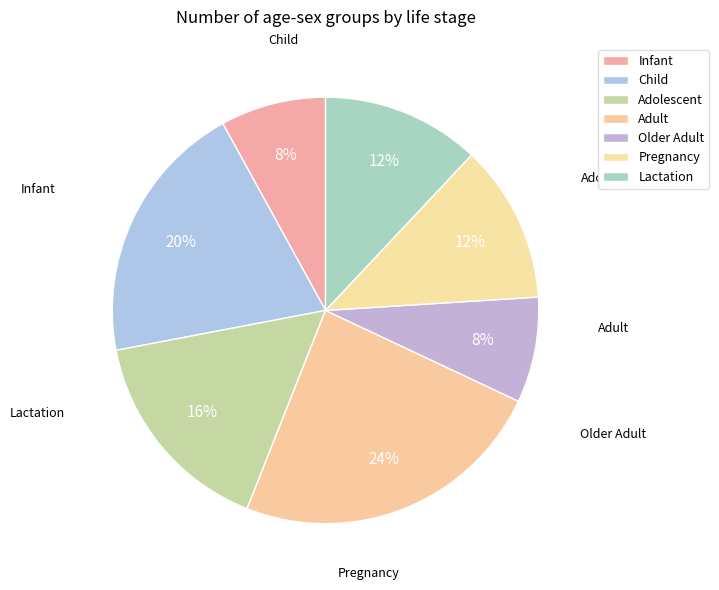

Which has a higher value, Older Adult or Lactation?

Lactation